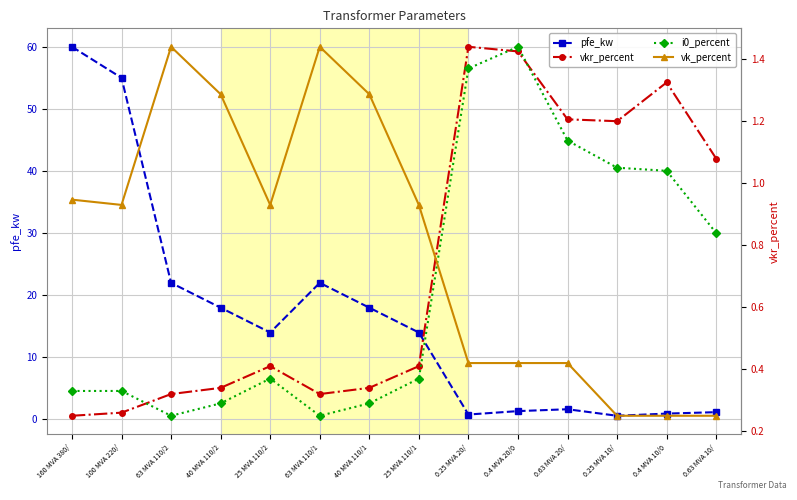

The value of pfe_kw at 0.25 MVA 10/ is 1.0. True or false?

False